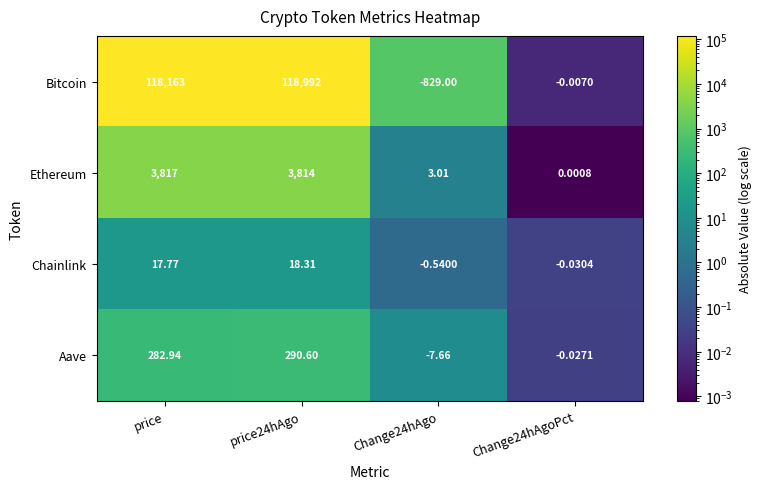

Rank the series by their maximum value, from highest to lowest.

Bitcoin, Ethereum, Aave, Chainlink